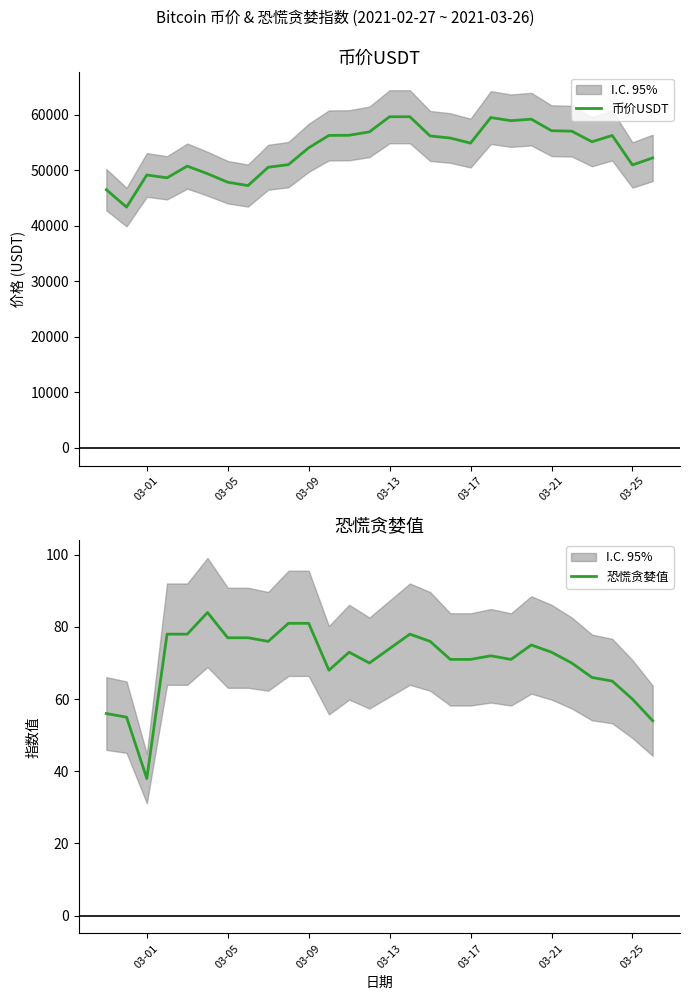

True or false: 币价USDT and 恐慌贪婪值 cross at least once.

False